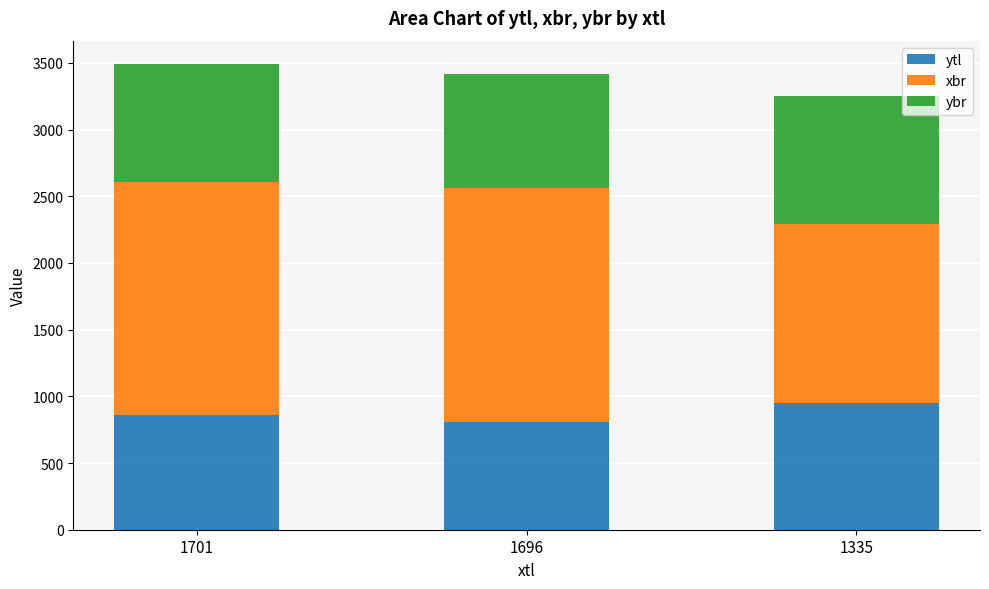

How many categories are shown in the chart?

3